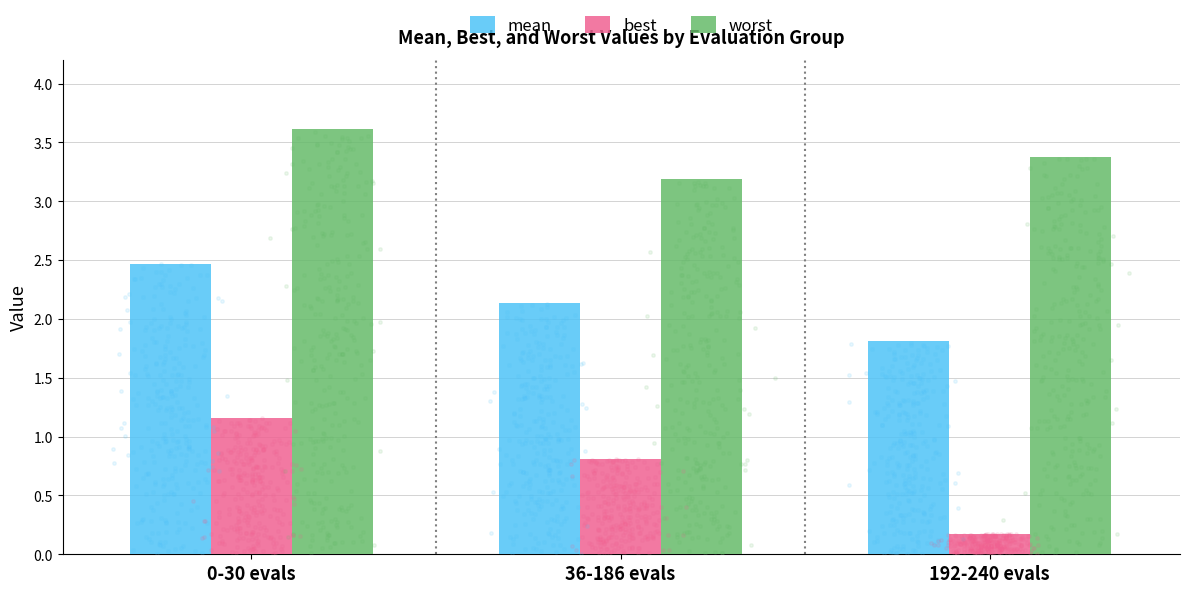

What are all the series names shown in the legend?

mean, best, worst